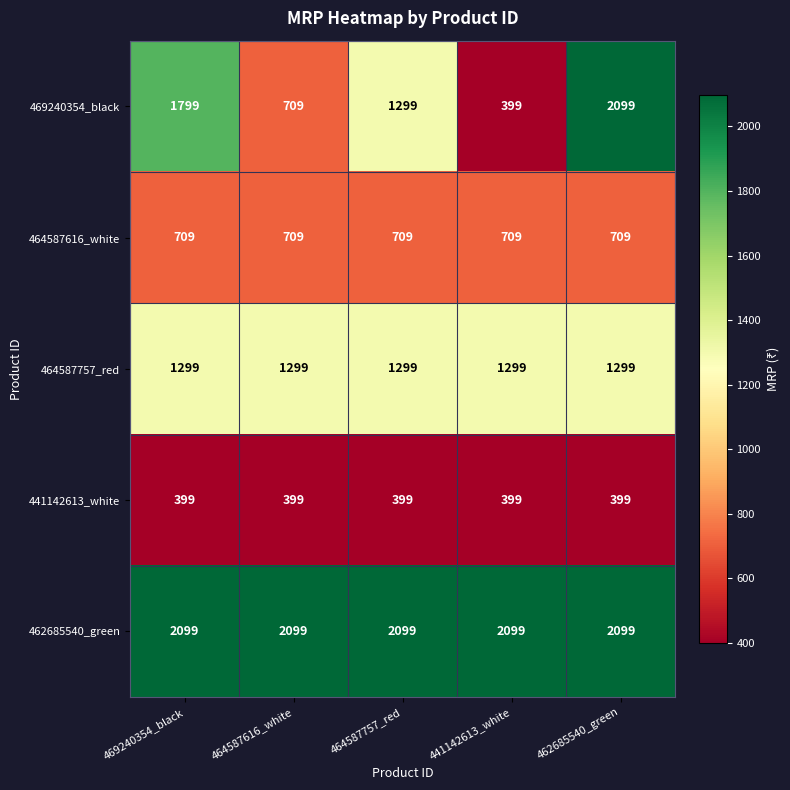

Which series has the largest range (max minus min)?

469240354_black